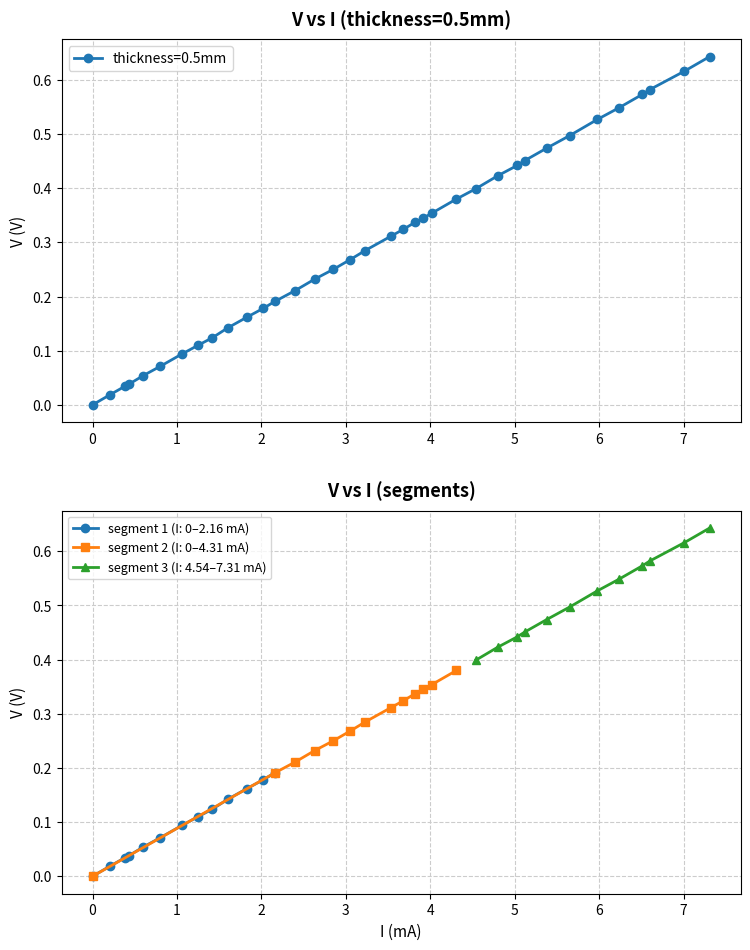

True or false: segment 1 (I: 0–2.16 mA) has more than 2 interior local peaks.

False